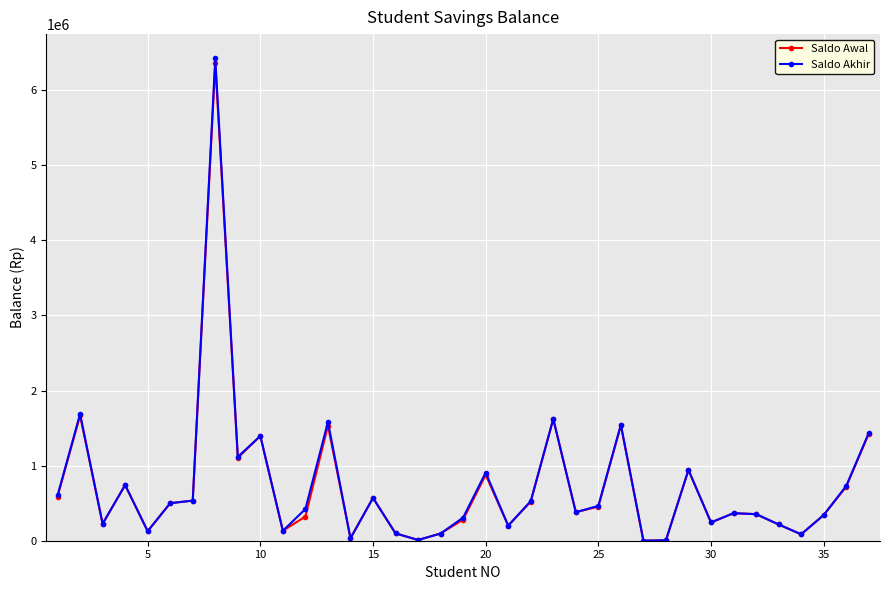

How many lines are shown in the chart?

2